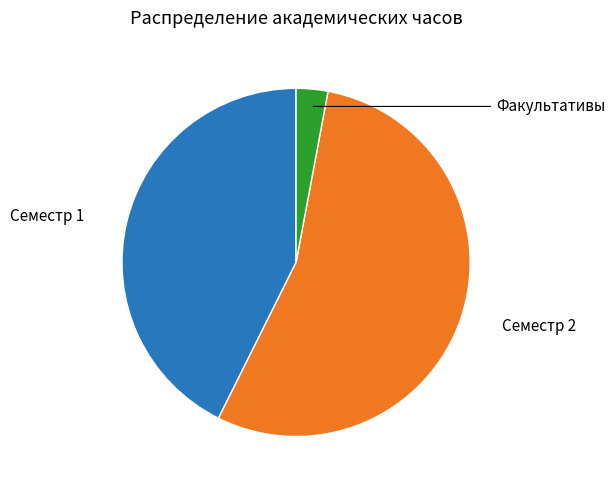

Is there a majority slice in this chart?

Yes